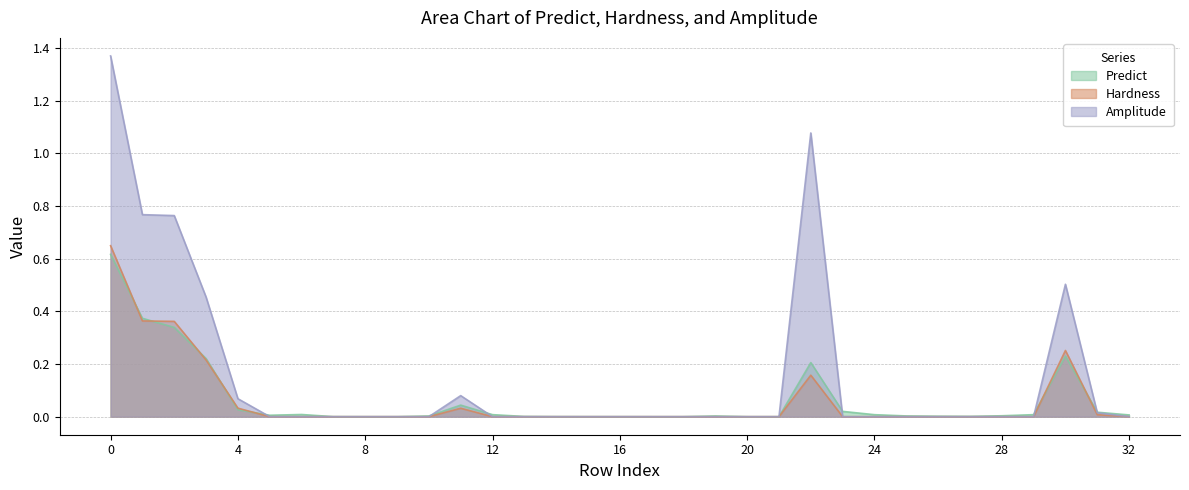

Reading left to right, list all the values displayed in this chart.

Predict: 0.6	0.4	0.3	0.2	0.0	0.0	0.0	0.0	0.0	0.0	0.0	0.0	0.0	0.0	0.0	0.0	0.0	0.0	0.0	0.0	0.0	0.0	0.2	0.0	0.0	0.0	0.0	0.0	0.0	0.0	0.2	0.0	0.0
Hardness: 0.6	0.4	0.4	0.2	0.0	0.0	0.0	0.0	0.0	0.0	0.0	0.0	0.0	0.0	0.0	0.0	0.0	0.0	0.0	0.0	0.0	0.0	0.2	0.0	0.0	0.0	0.0	0.0	0.0	0.0	0.3	0.0	0.0
Amplitude: 1.4	0.8	0.8	0.5	0.1	0.0	0.0	0.0	0.0	0.0	0.0	0.1	0.0	0.0	0.0	0.0	0.0	0.0	0.0	0.0	0.0	0.0	1.1	0.0	0.0	0.0	0.0	0.0	0.0	0.0	0.5	0.0	0.0